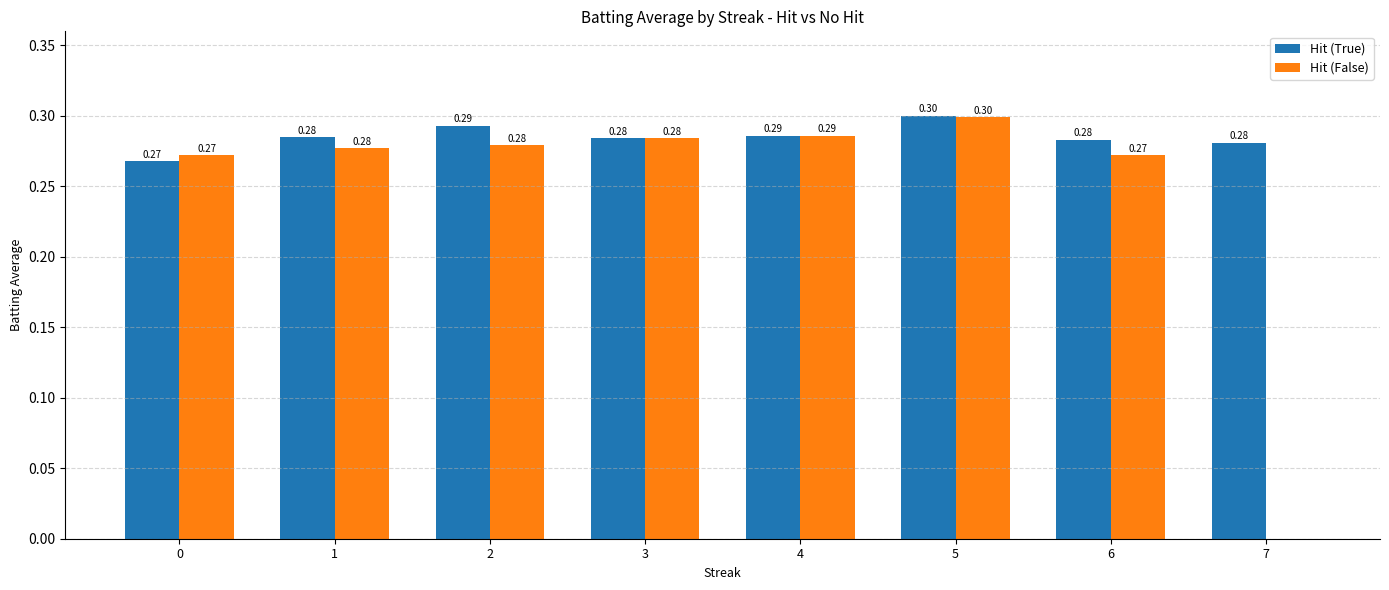

What is the average value of the Hit (False) series?

0.2